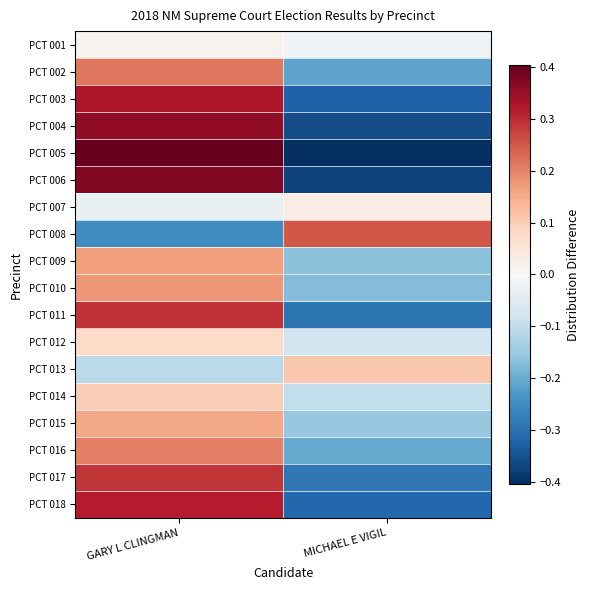

Count the number of categories in the chart.

2